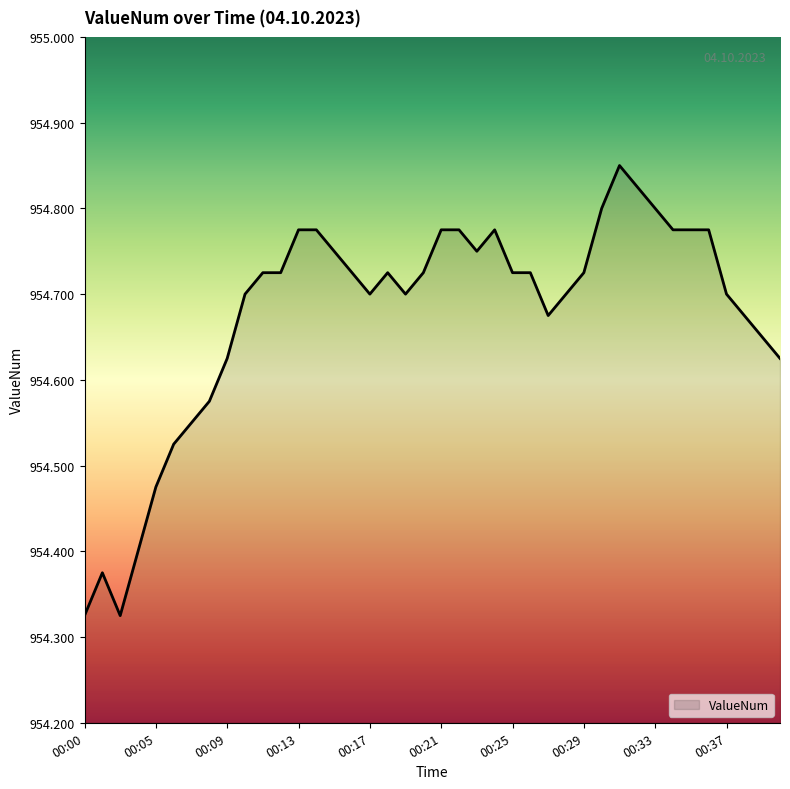

What is the difference between the maximum and minimum values?

0.5